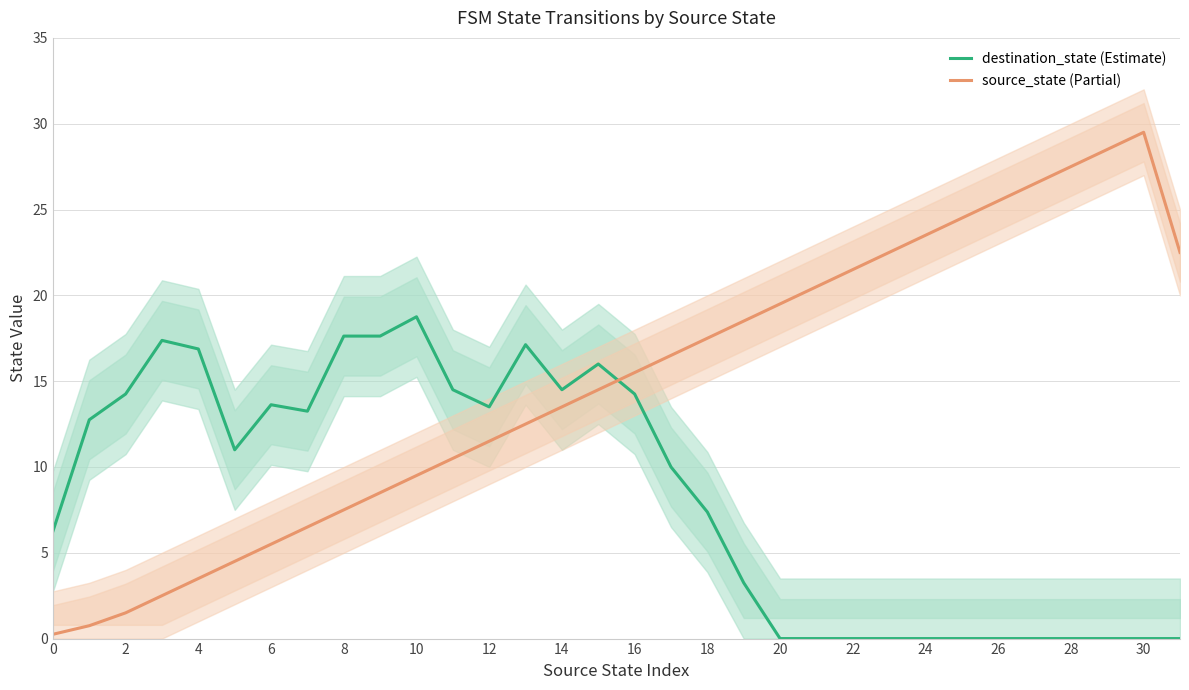

Does the chart display data point markers on the line(s)?

No